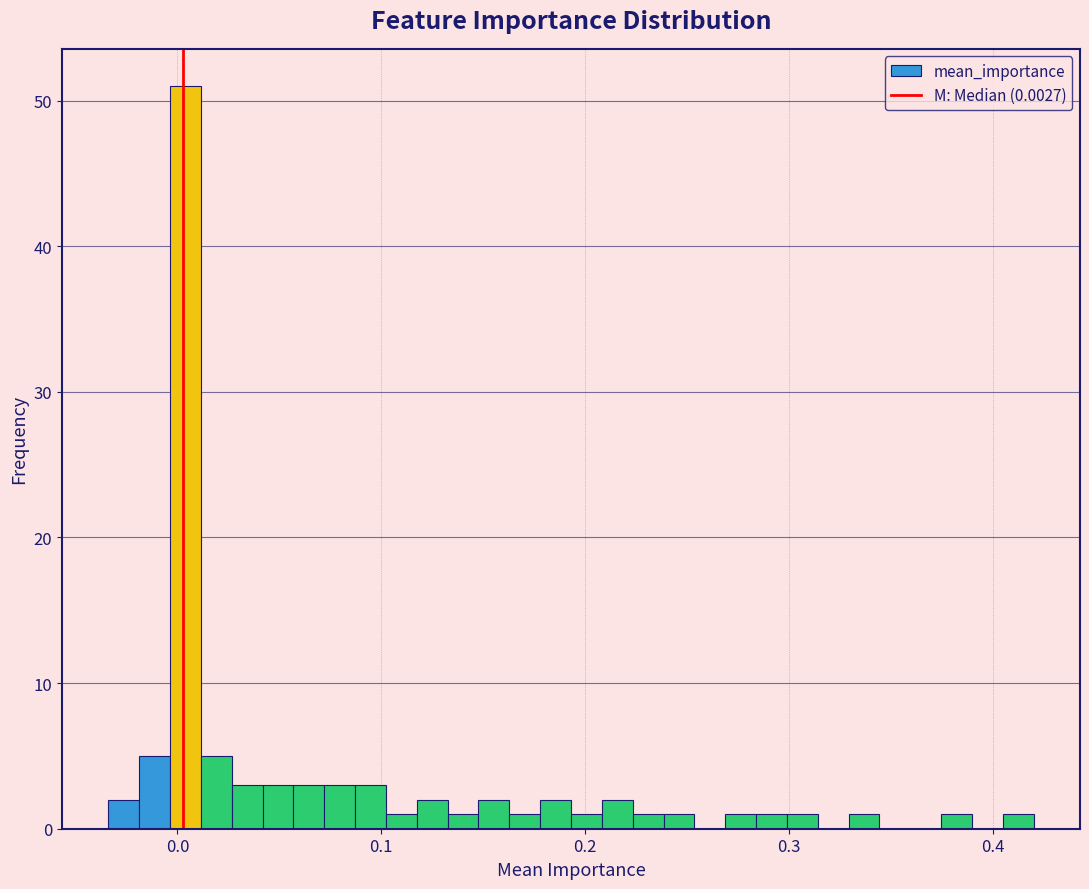

Around what value on the x-axis is the tallest bar? Give the approximate position of its centre, as read against the axis.

0.00